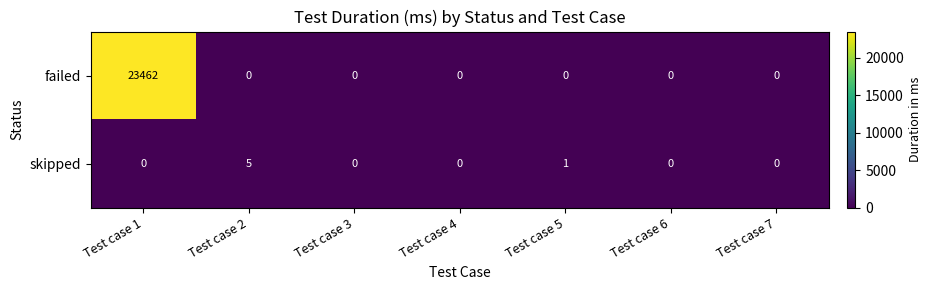

What is the difference between the maximum and second lowest values in the failed series?

23462